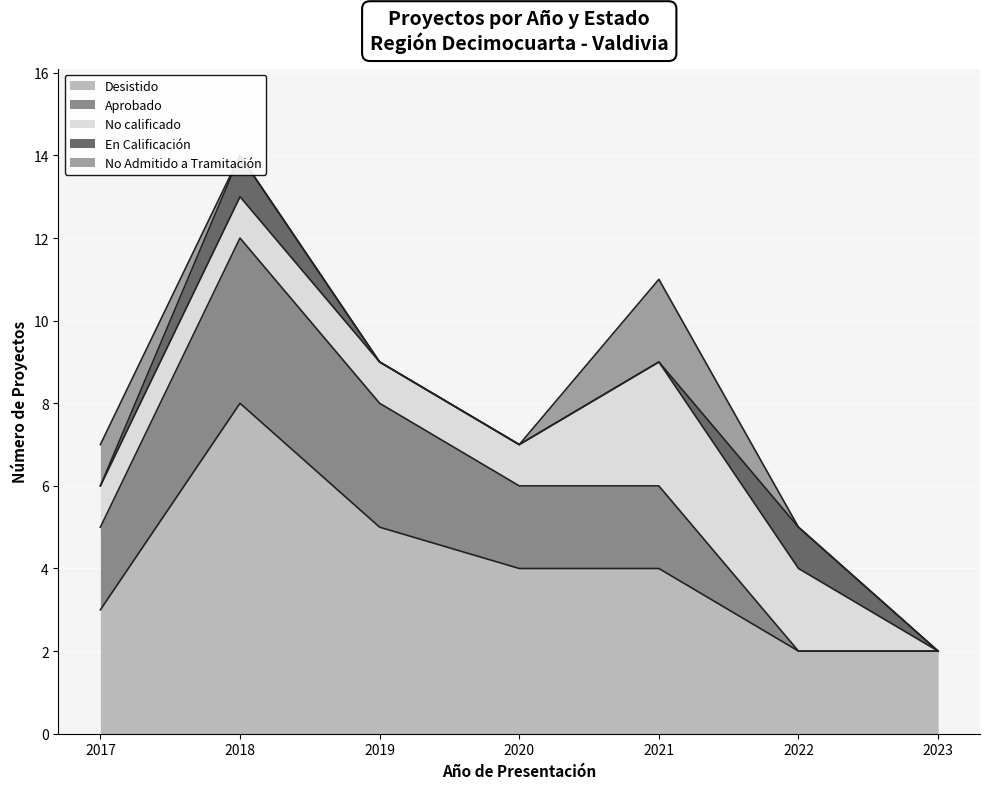

What is the sum of all Aprobado values?

13